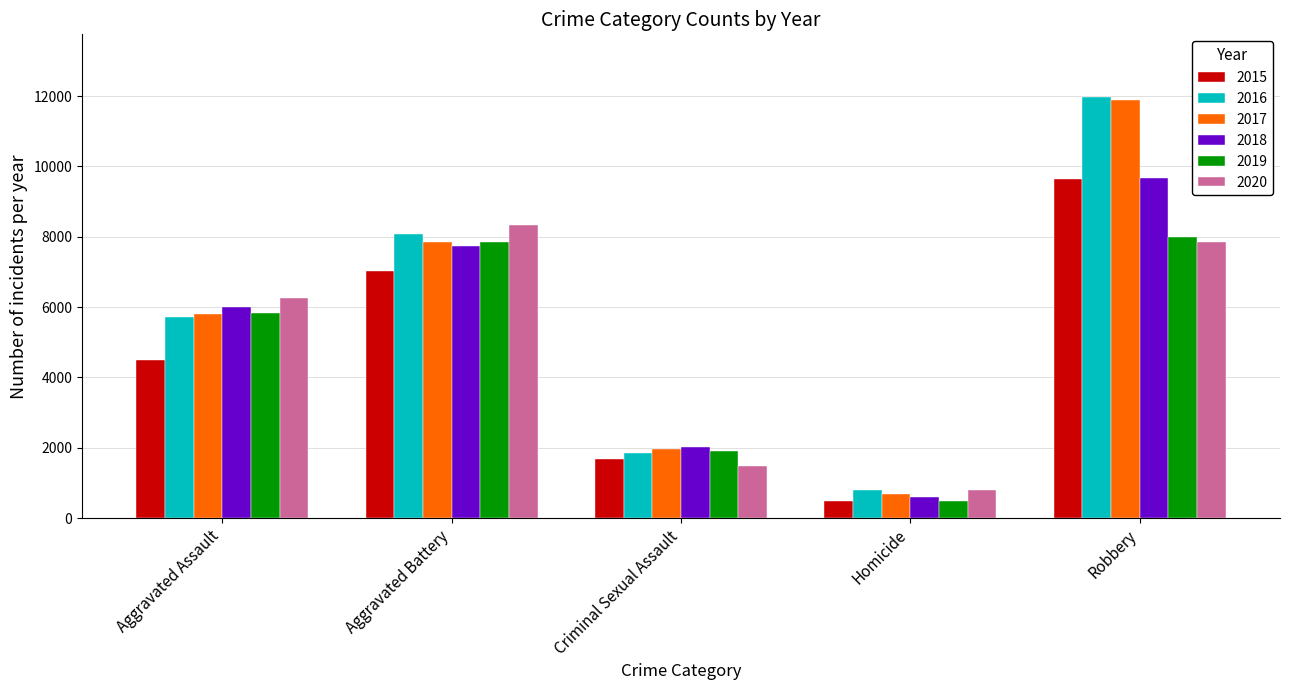

What is the spread (max minus min) of values at Aggravated Battery?

1300